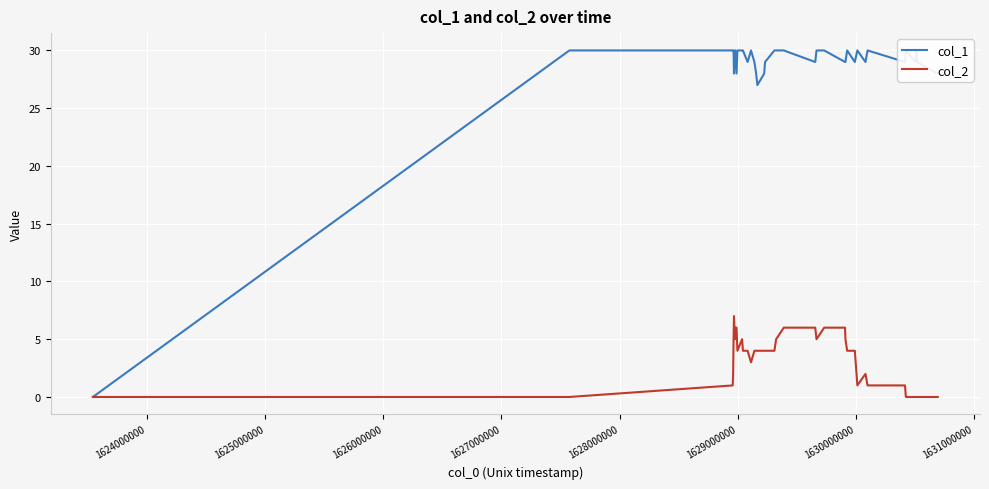

True or false: col_1 has a value of 49 at 37.

False